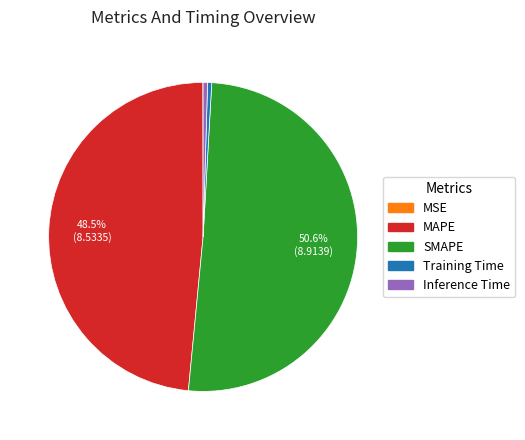

What portion of the pie excludes SMAPE?

49.4%